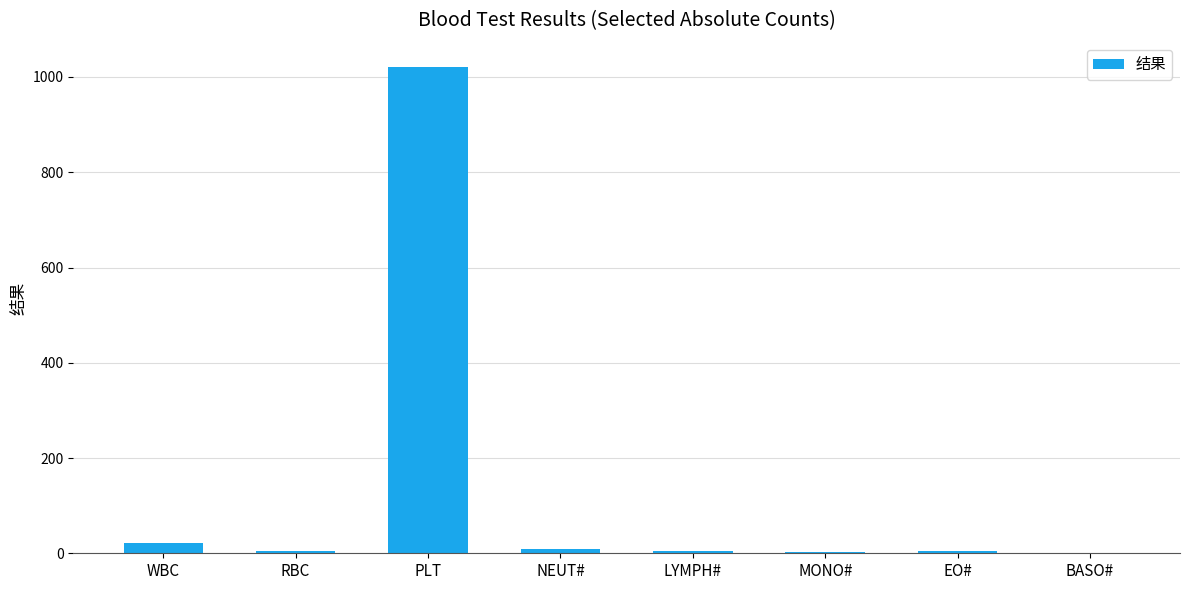

How many series are shown in this chart?

1